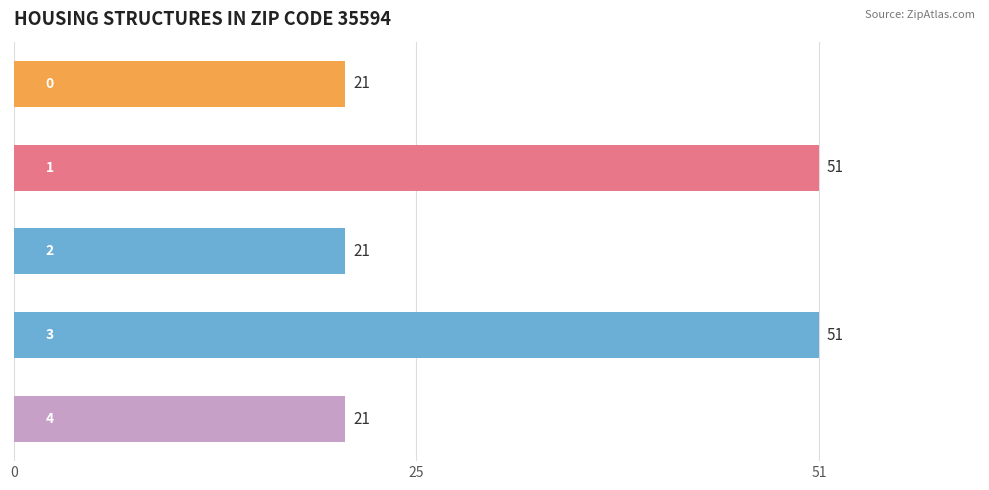

Reading top to bottom, extract all data points from this chart.

21	51	21	51	21